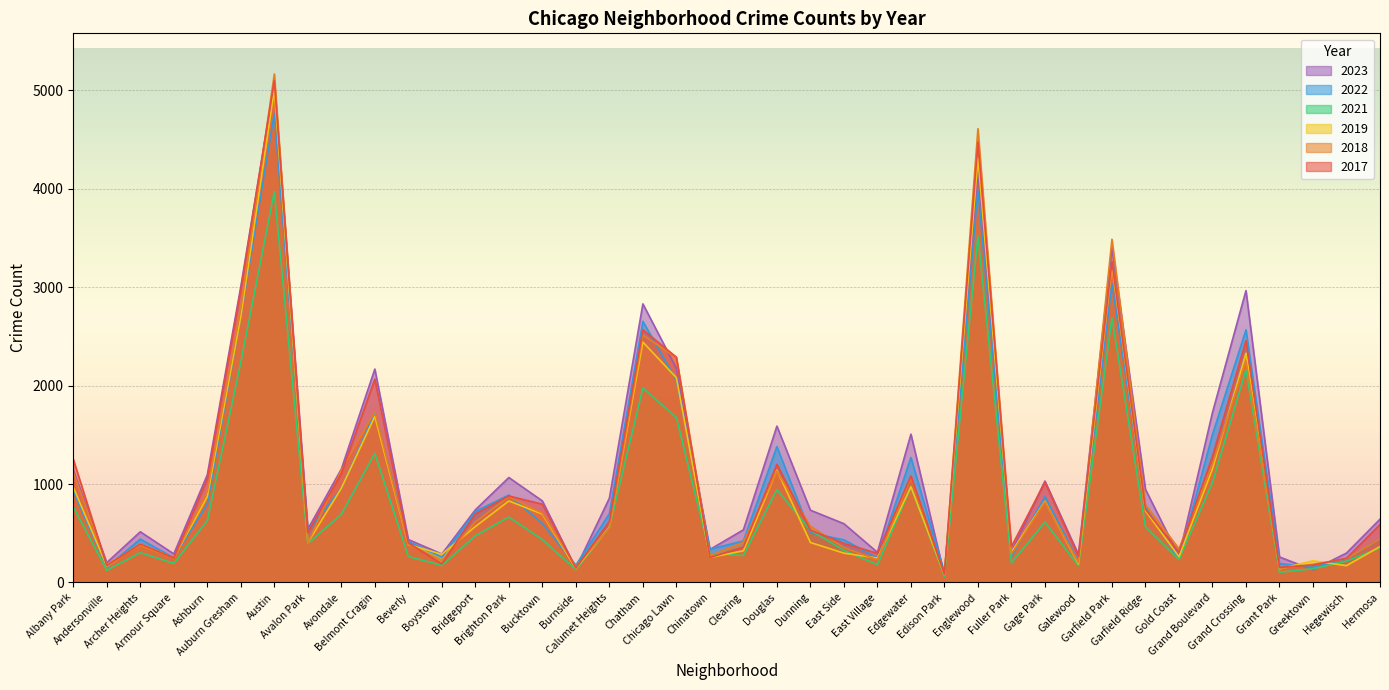

The value of 2023 at Avondale is 1152. True or false?

True